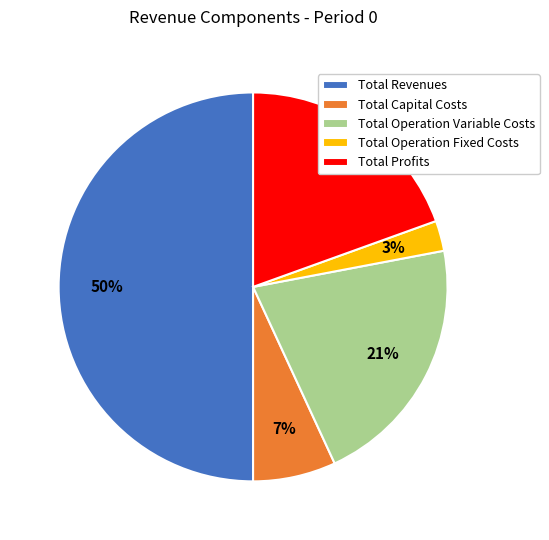

To the nearest percent, what portion does Total Operation Fixed Costs represent?

3%